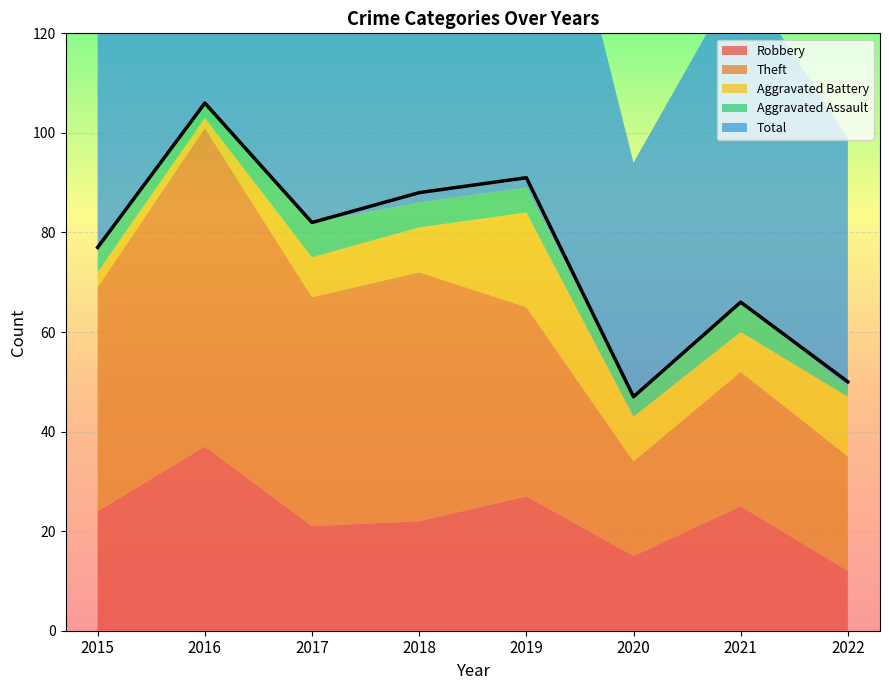

At 2016, list the series in order from smallest to largest.

Aggravated Battery, Aggravated Assault, Robbery, Theft, Total